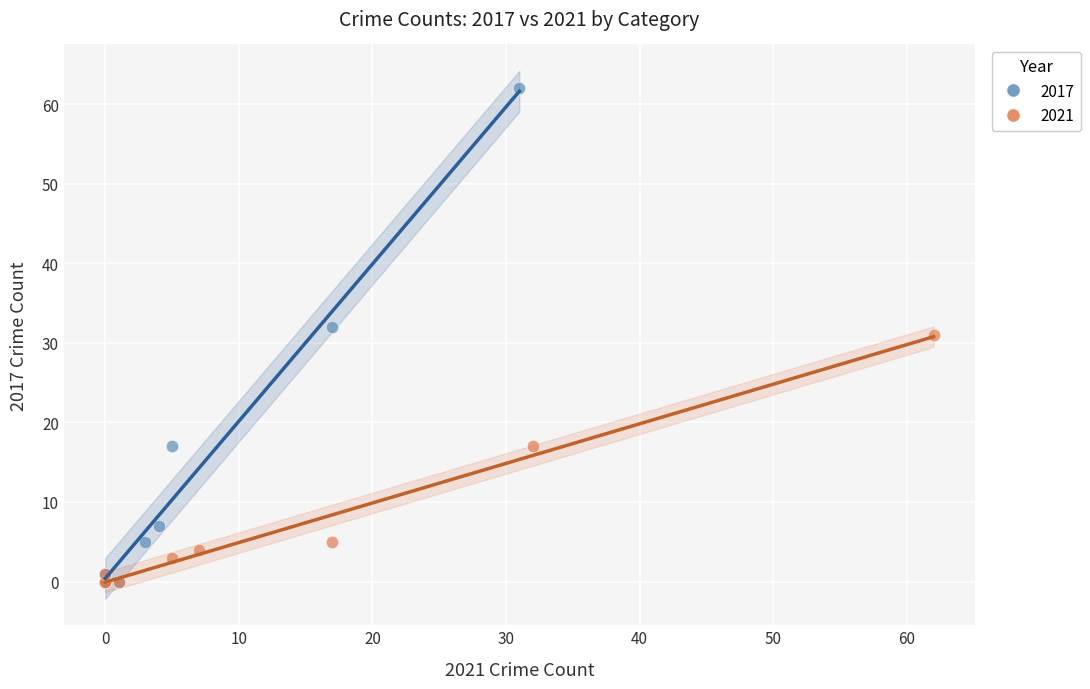

Which series reaches the maximum Y coordinate?

2017